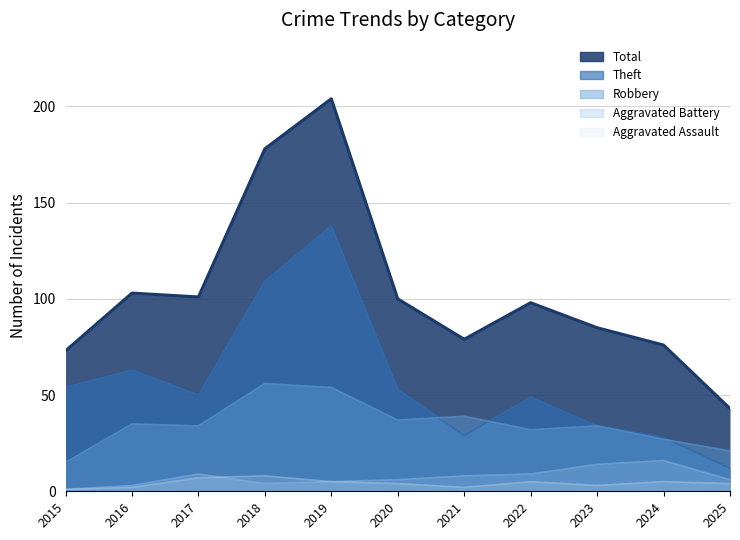

What is the average value of the Robbery series?

35